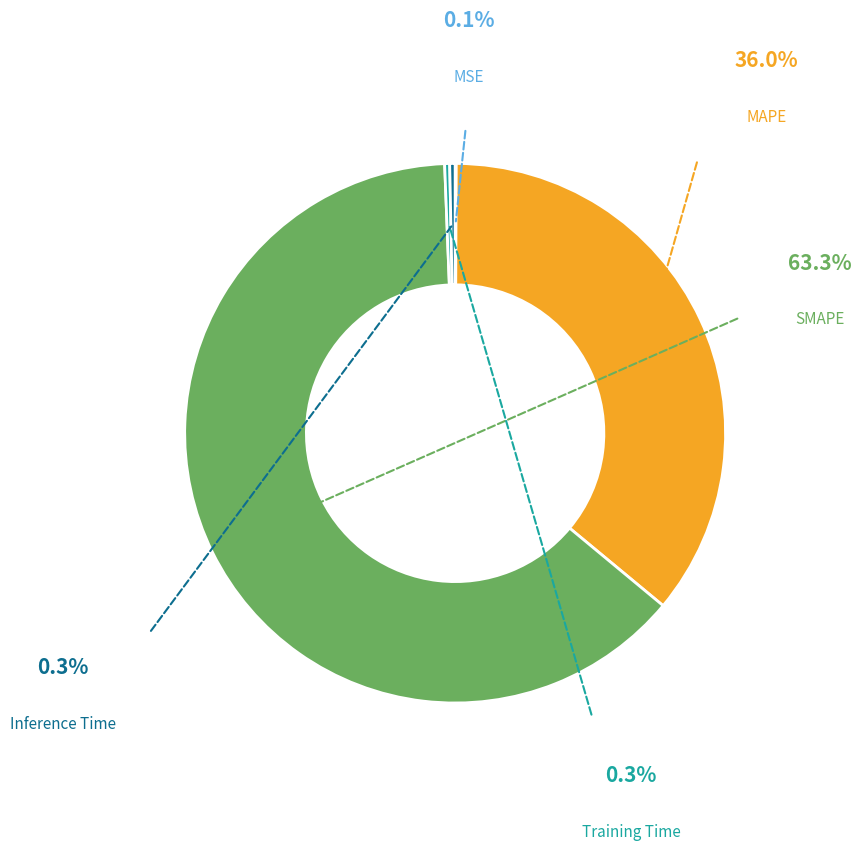

Is there a majority slice in this chart?

Yes